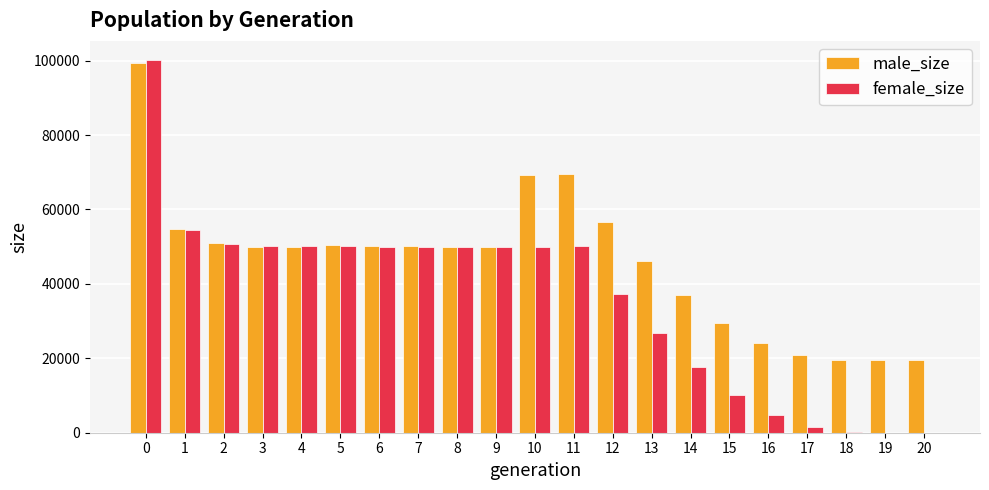

What is the total value across all series at 4?

100229